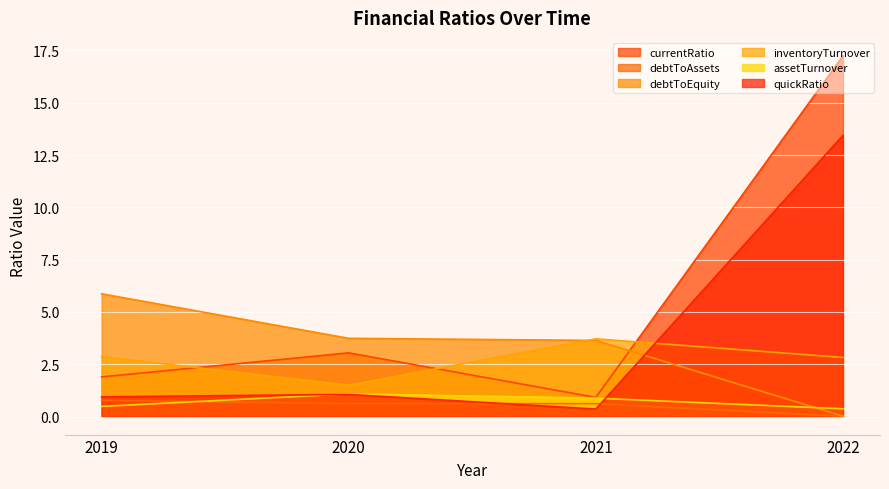

In assetTurnover, how many points are higher than both neighbors (excluding endpoints)?

1